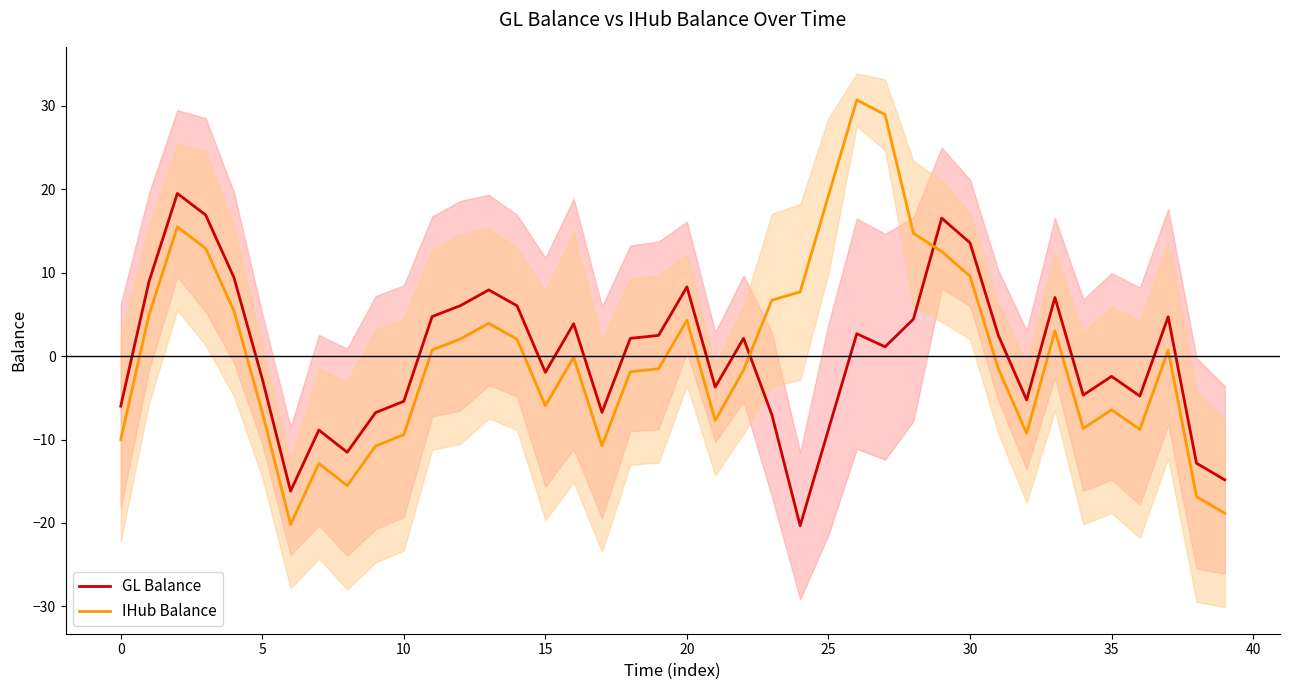

Between which two adjacent categories do GL Balance and IHub Balance first intersect?

22 and 23